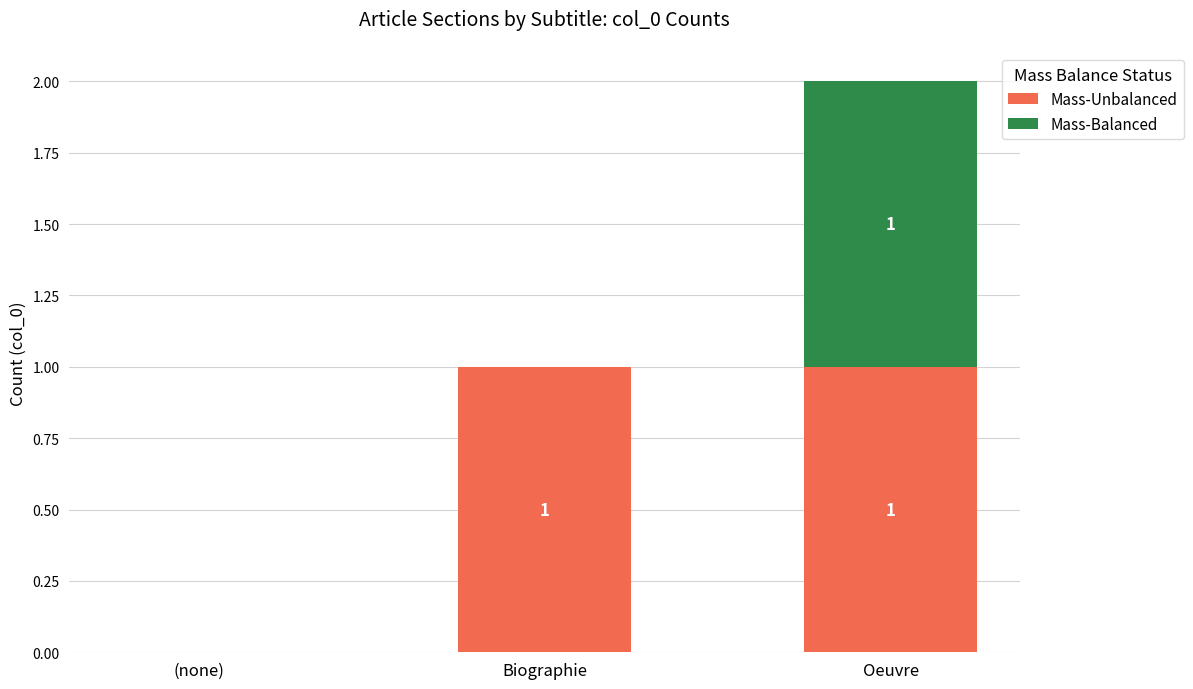

Does the chart contain stacked bars?

Yes